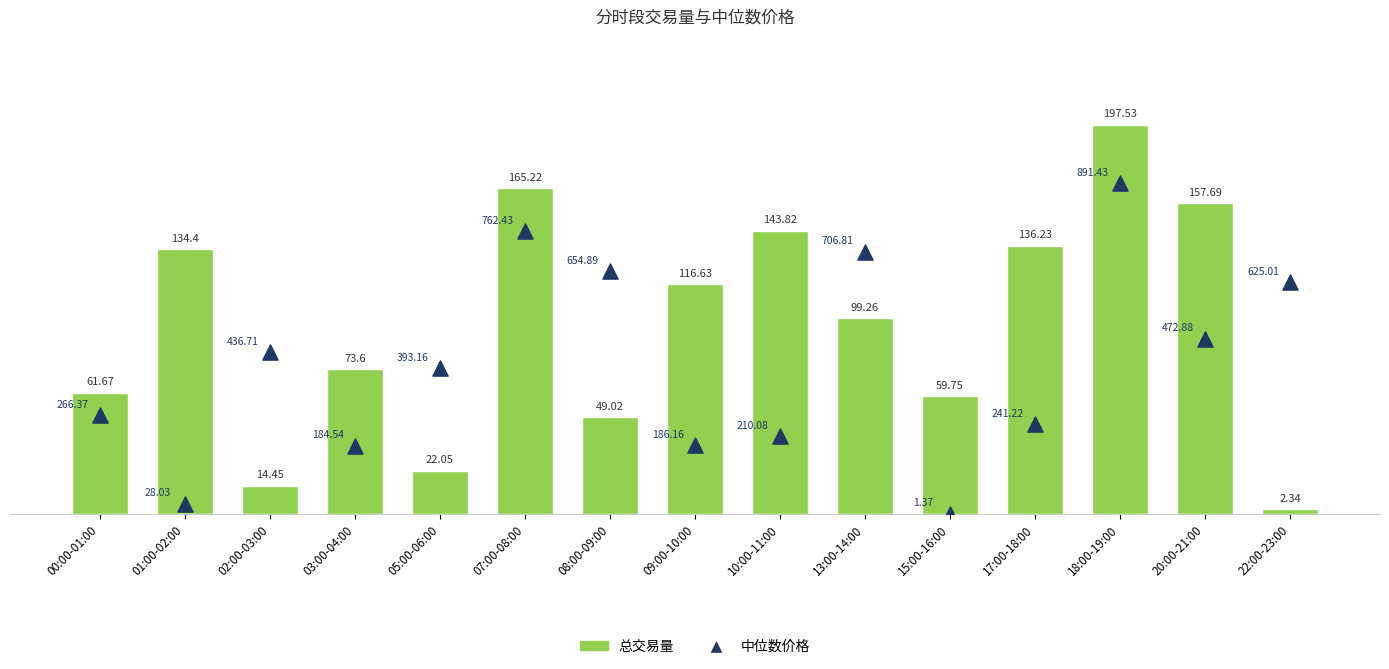

What are all the series names shown in the legend?

总交易量, 中位数价格